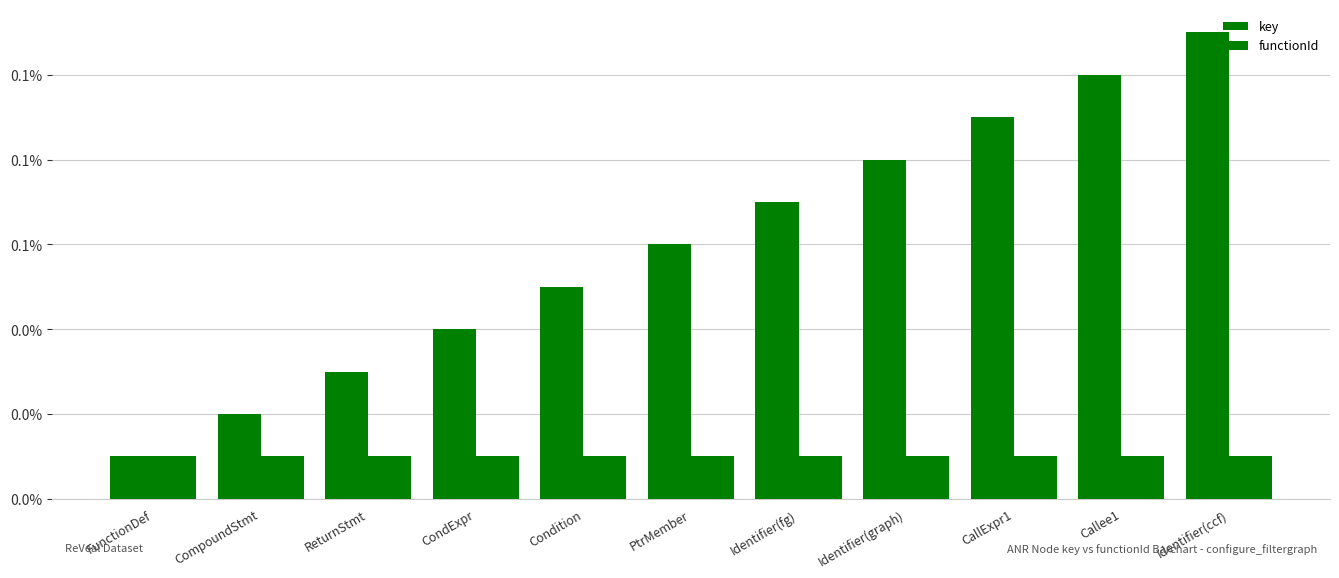

Rank the series at CondExpr from lowest to highest value.

functionId, key